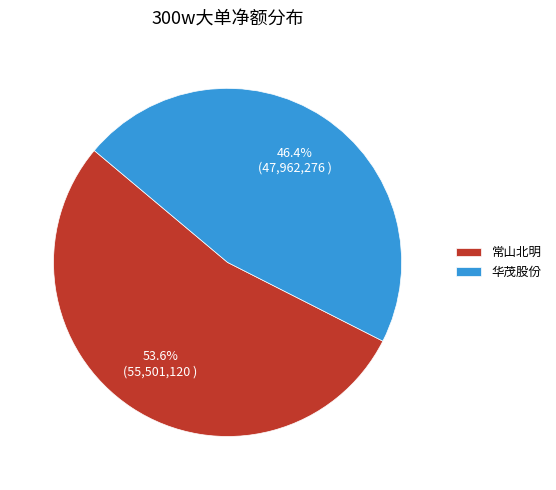

What percentage is NOT represented by 华茂股份?

53.6%